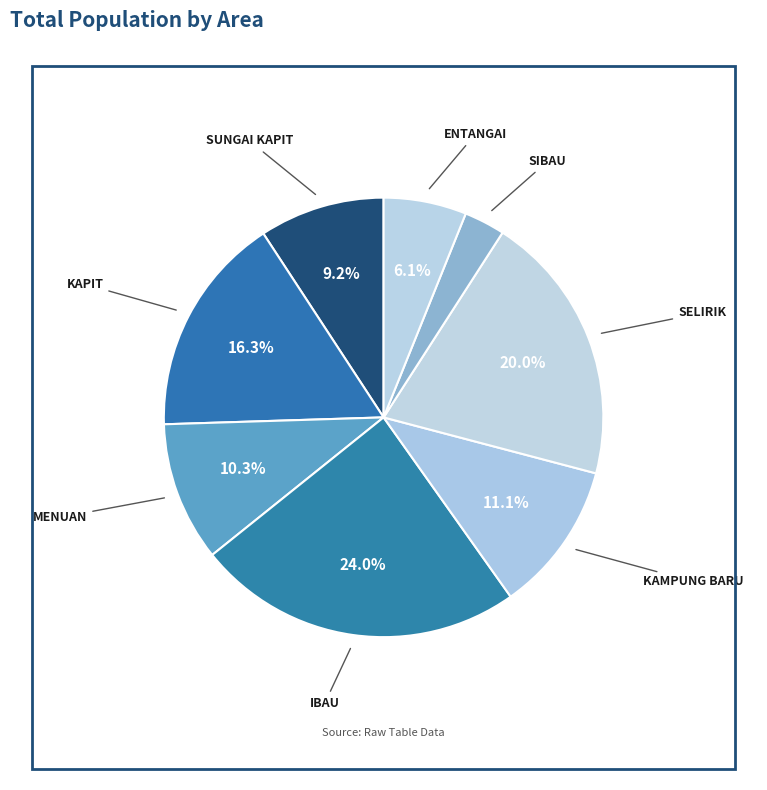

To the nearest percent, what portion does SUNGAI KAPIT represent?

9%